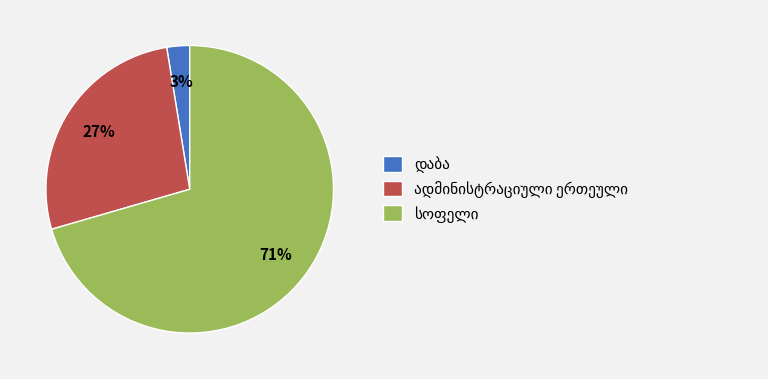

To the nearest percent, what is the average slice percentage?

33%